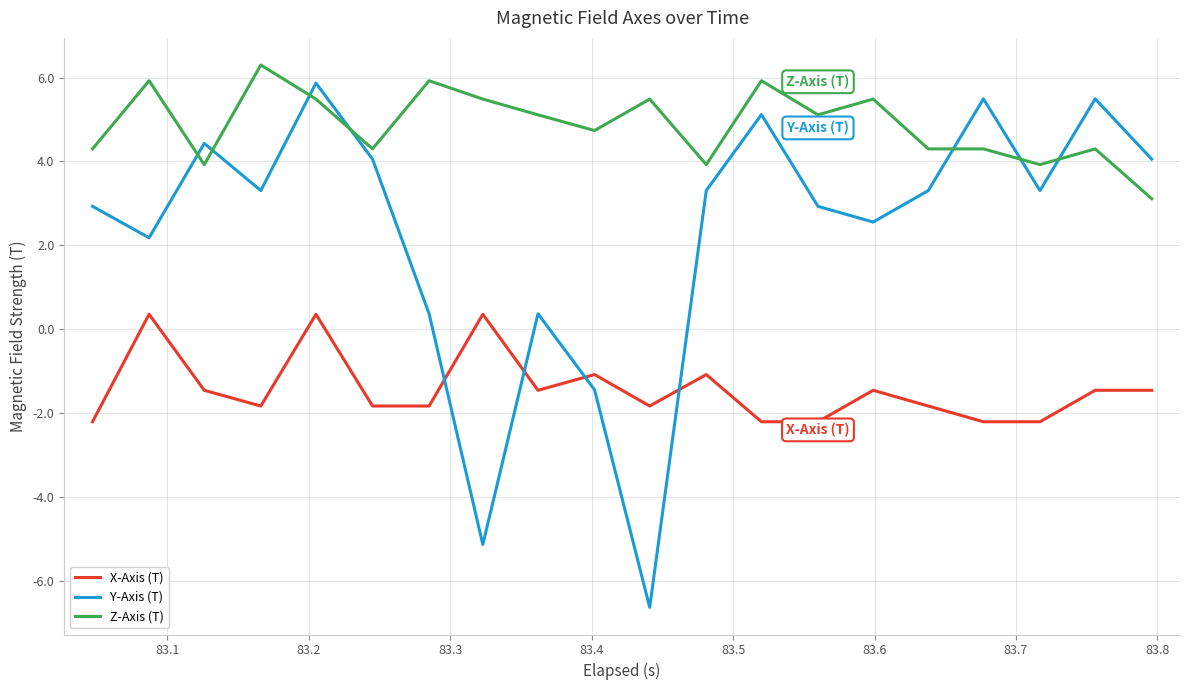

What is the highest value of the X-Axis (T) series?

0.4